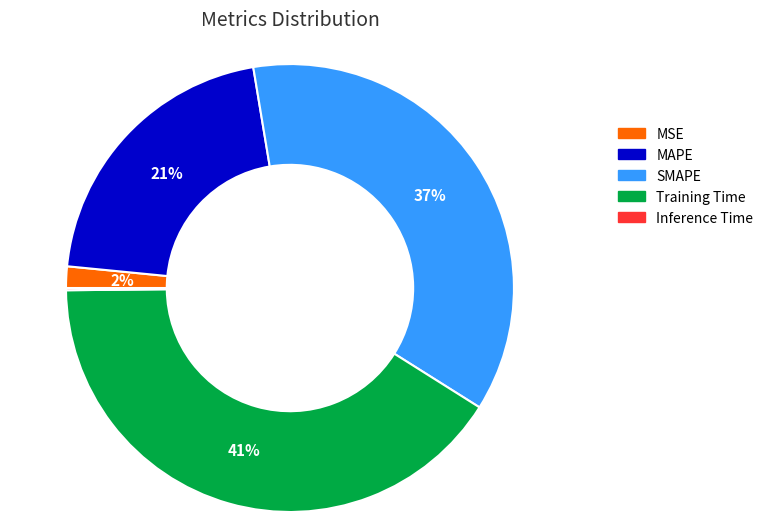

True or false: Training Time accounts for 35% of the total.

False